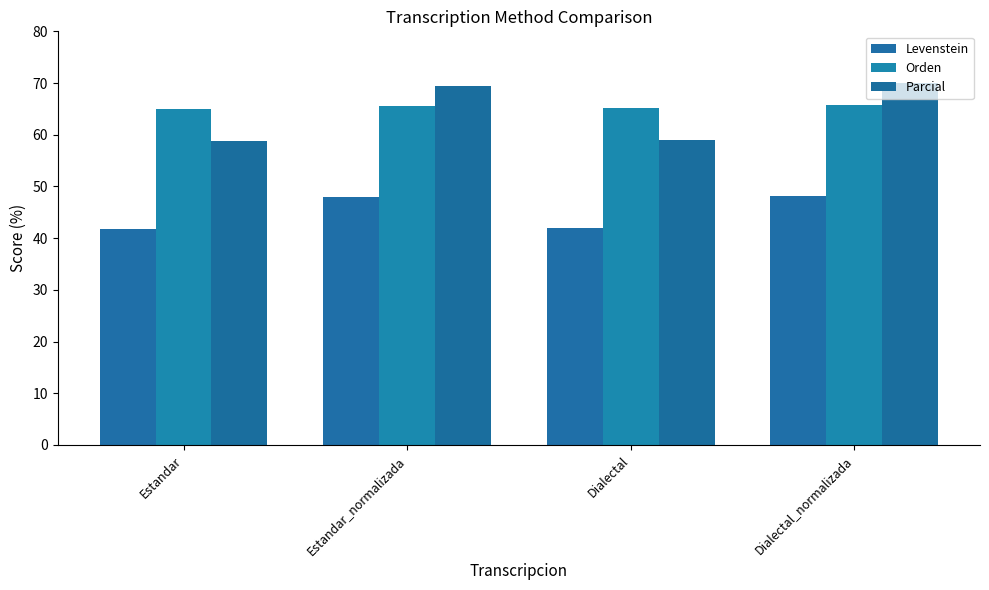

What is the lowest value of the Levenstein series?

41.8